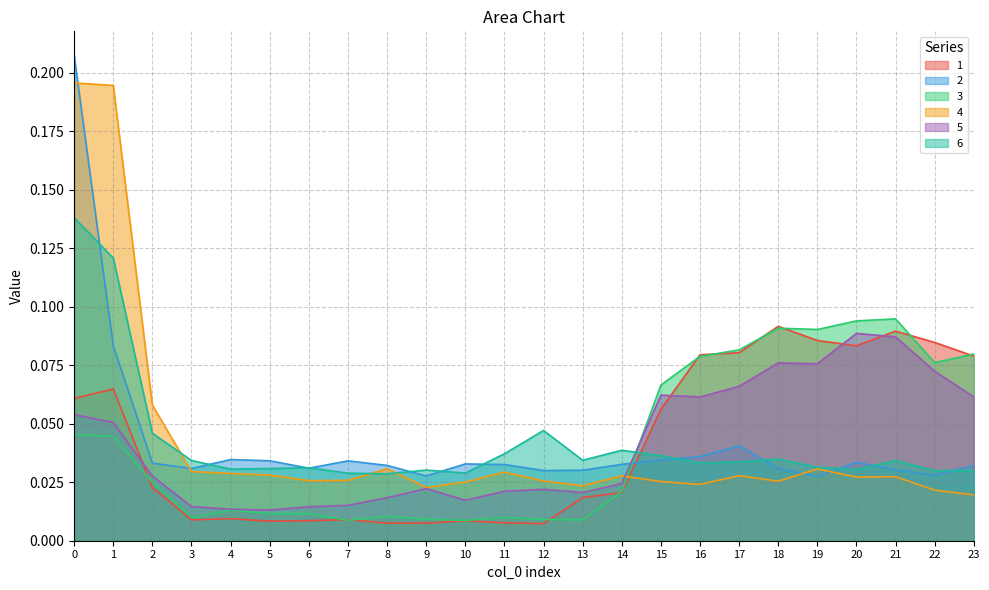

How many times do 1 and 4 cross each other?

1